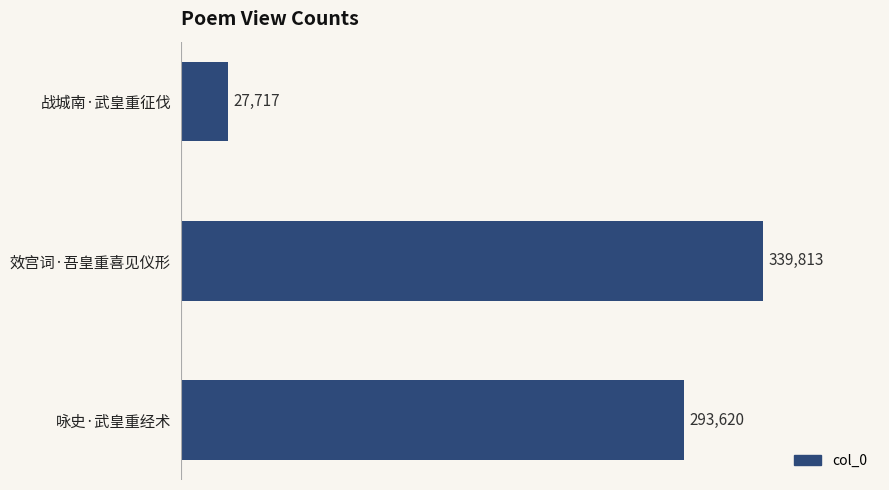

What is the difference between the maximum and minimum values?

312096